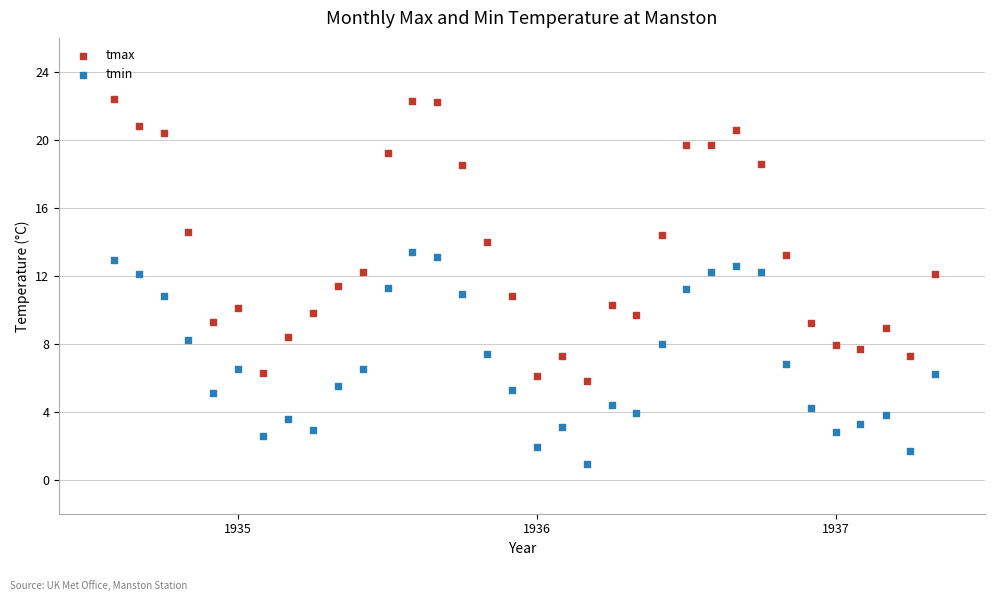

Across all data points, what is the range of X values (max minus min)?

2.8